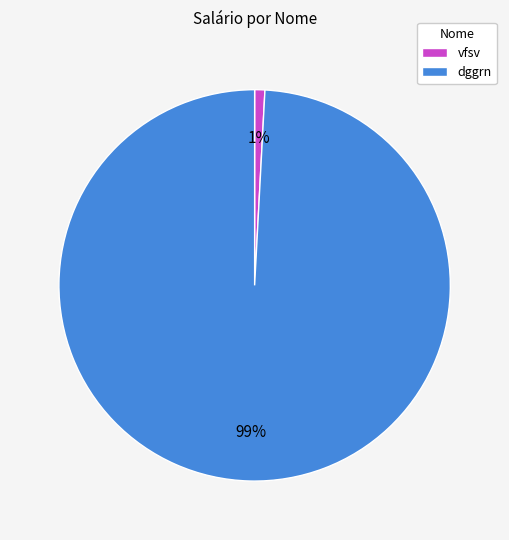

Is it true that vfsv is 11% of the pie?

False